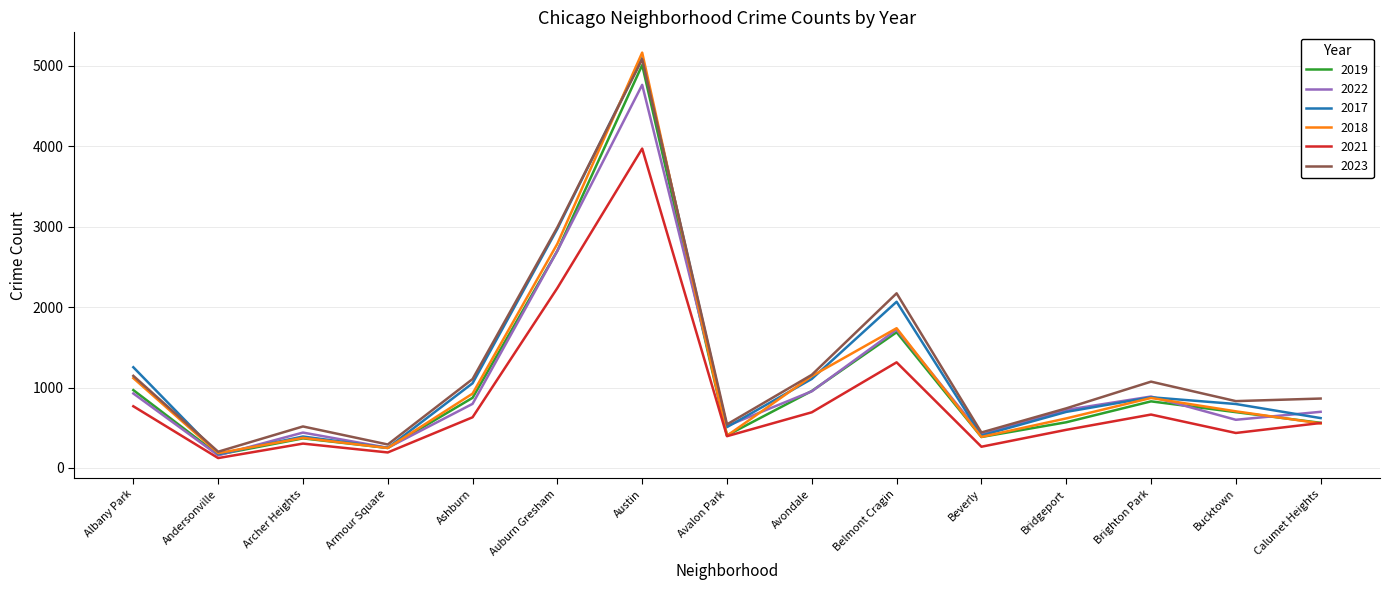

Which series changed the most between Andersonville and Avalon Park?

2022